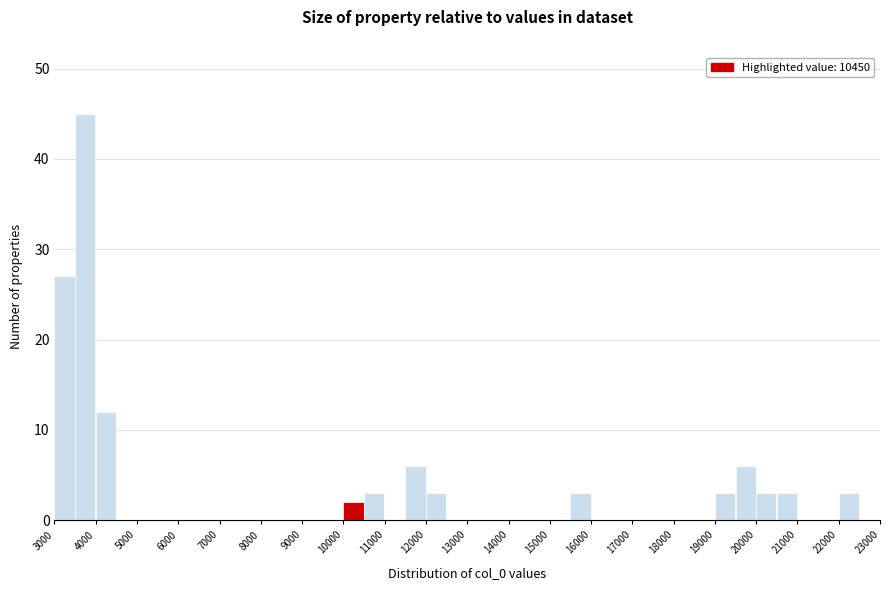

Reading left to right, transcribe this chart: for each bar, give the range it covers on the x-axis and its height. The values are not printed on the chart, so give them approximately, as read against the axis.

3000 to 3500: 27
3500 to 4000: 45
4000 to 4500: 12
4500 to 5000: 0
5000 to 5500: 0
5500 to 6000: 0
6000 to 6500: 0
6500 to 7000: 0
7000 to 7500: 0
7500 to 8000: 0
8000 to 8500: 0
8500 to 9000: 0
9000 to 9500: 0
9500 to 10000: 0
10000 to 10500: 2
10500 to 11000: 3
11000 to 11500: 0
11500 to 12000: 6
12000 to 12500: 3
12500 to 13000: 0
13000 to 13500: 0
13500 to 14000: 0
14000 to 14500: 0
14500 to 15000: 0
15000 to 15500: 0
15500 to 16000: 3
16000 to 16500: 0
16500 to 17000: 0
17000 to 17500: 0
17500 to 18000: 0
18000 to 18500: 0
18500 to 19000: 0
19000 to 19500: 3
19500 to 20000: 6
20000 to 20500: 3
20500 to 21000: 3
21000 to 21500: 0
21500 to 22000: 0
22000 to 22500: 3
22500 to 23000: 0